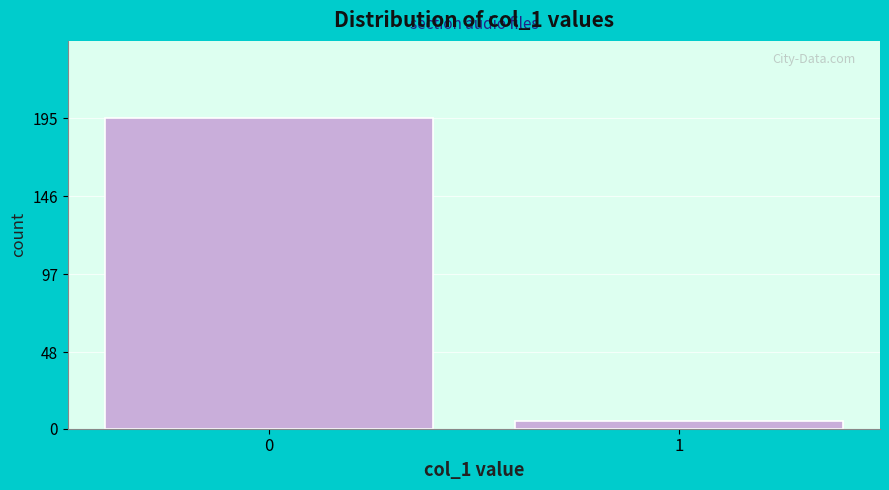

Reading left to right, transcribe all the data shown in this chart.

195	5